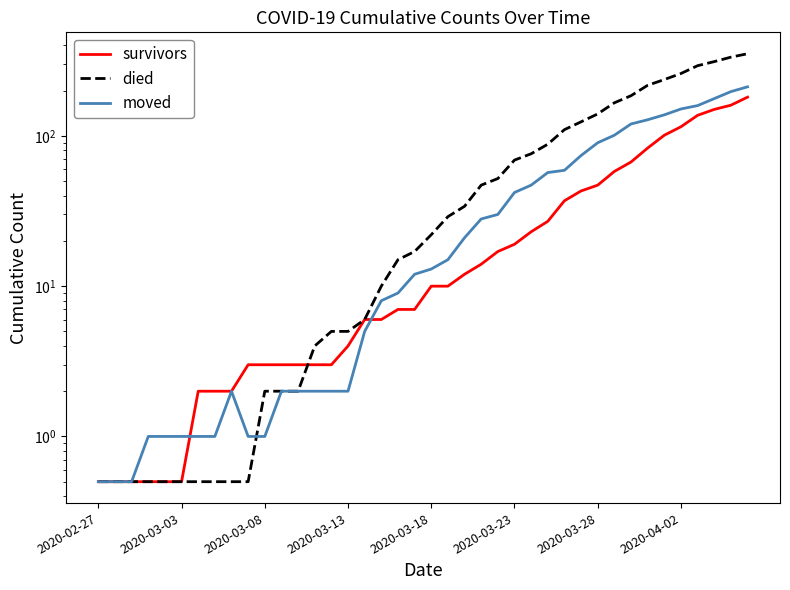

True or false: survivors and moved cross at least once.

True